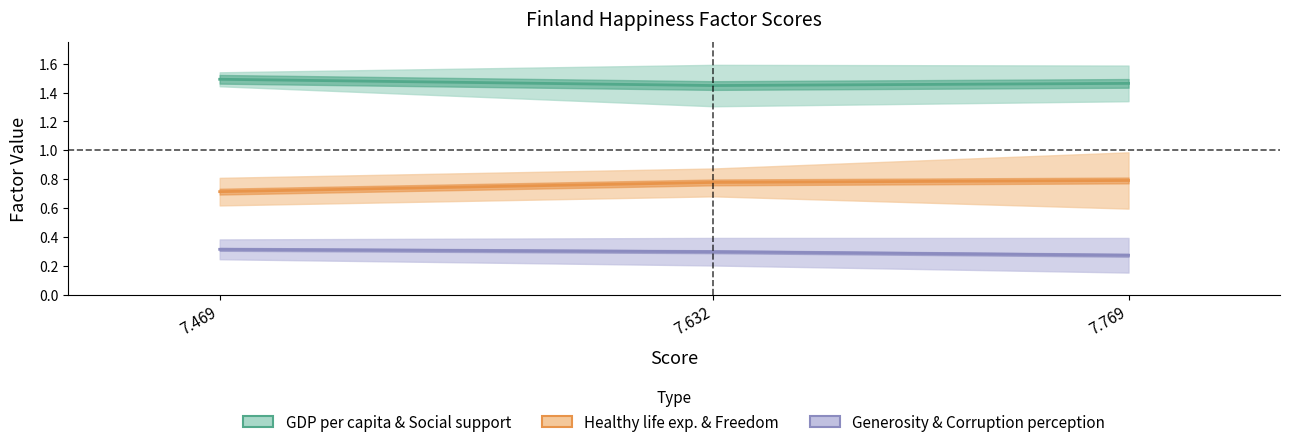

What is the average value of the Generosity & Corruption perception series?

0.3